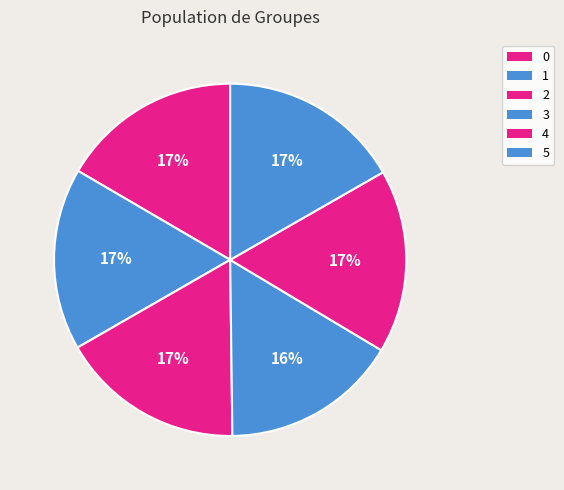

Rank the categories by value from highest to lowest.

2, 4, 1, 5, 0, 3